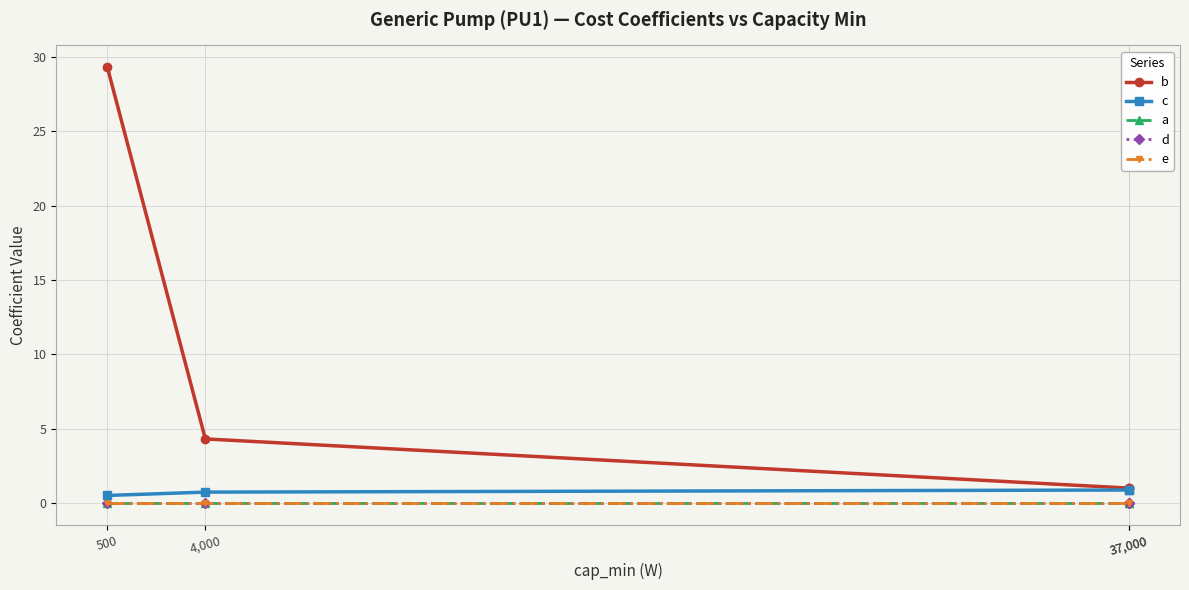

Is this an area chart (filled region under the line)?

No